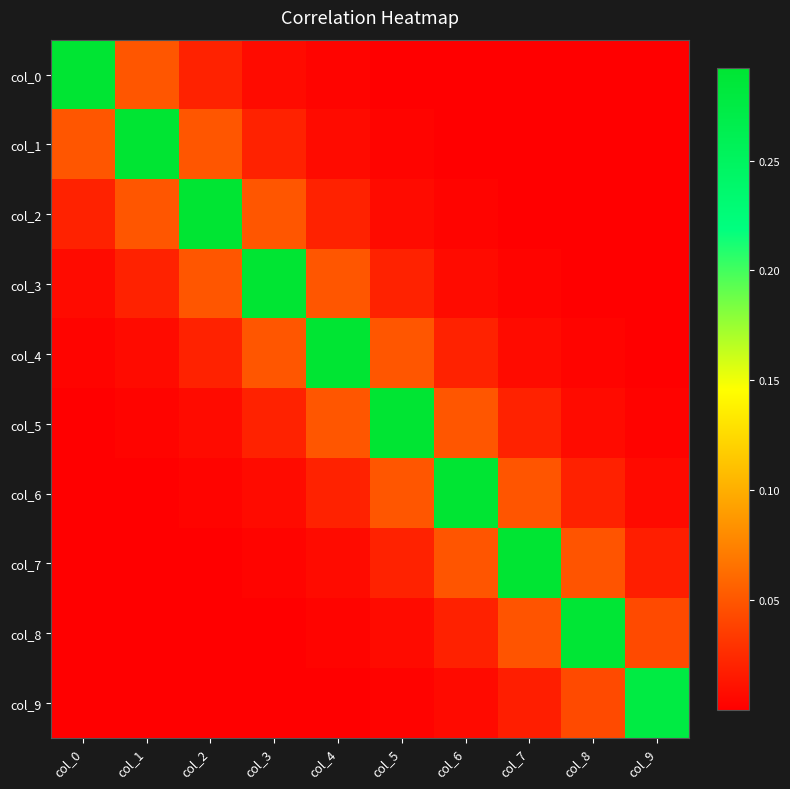

How many distinct data groups are displayed?

10